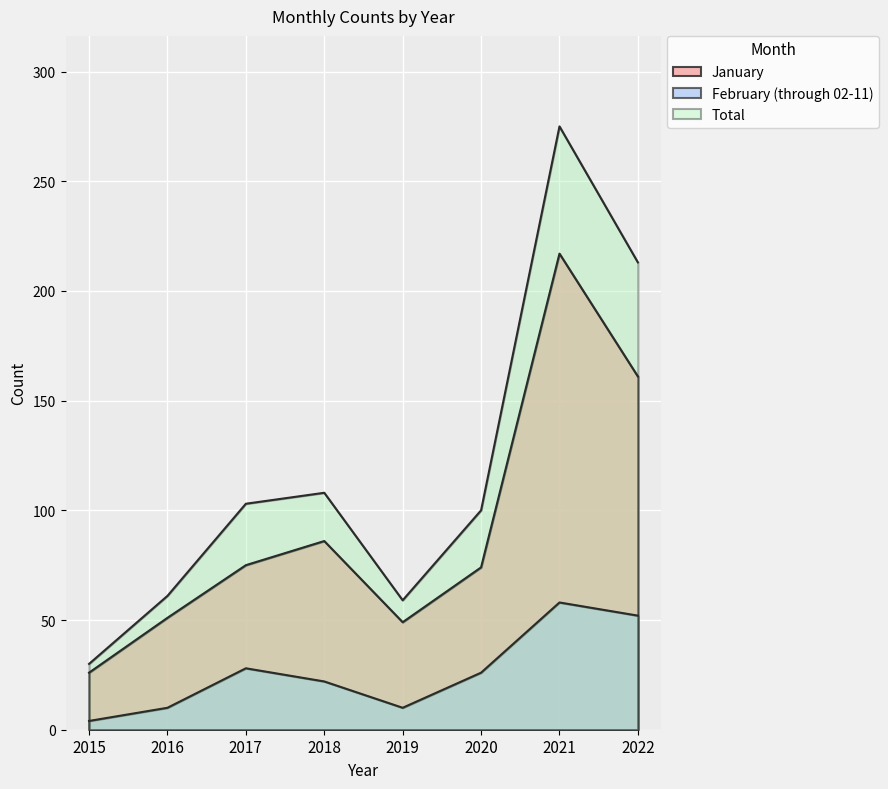

Count the February (through 02-11) values in the range 10 to 52.

6